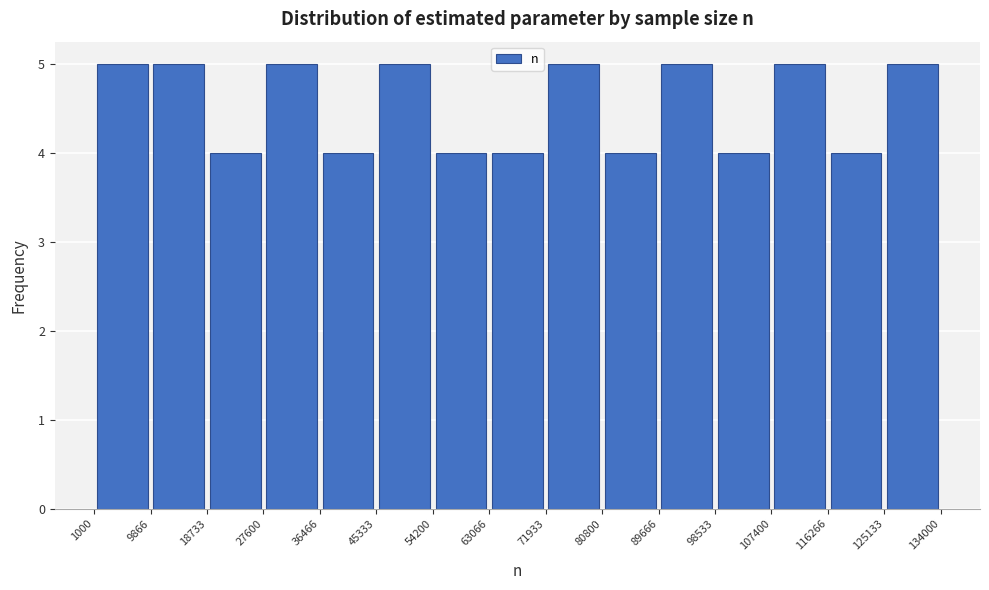

How tall is the bar that spans 9866 to 18733 on the x-axis? The values are not printed on the chart, so give them approximately, as read against the axis.

5